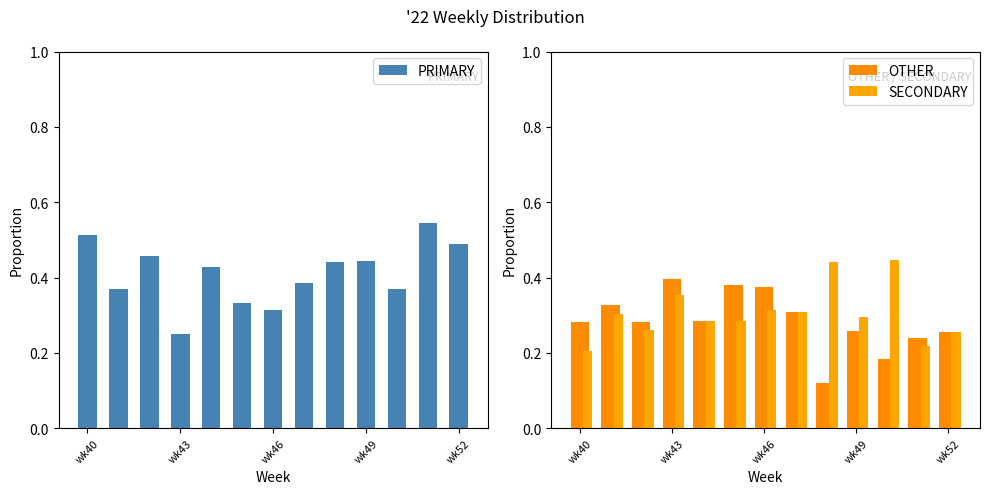

At which label does PRIMARY reach its minimum?

wk43